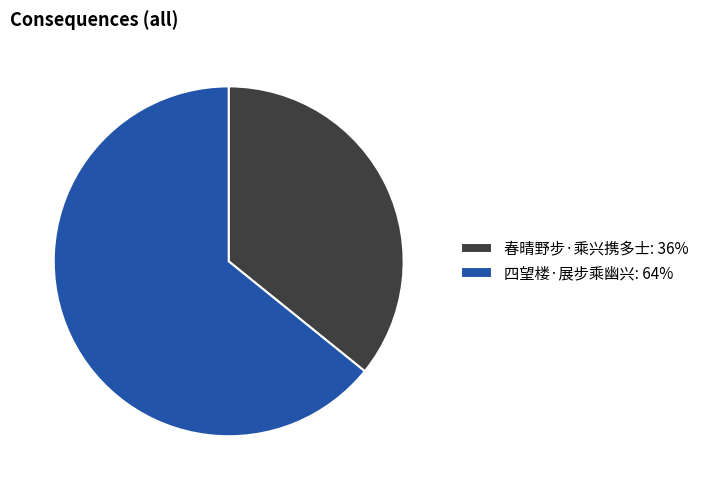

Is it true that 四望楼·展步乘幽兴: 64% is 64% of the pie?

True